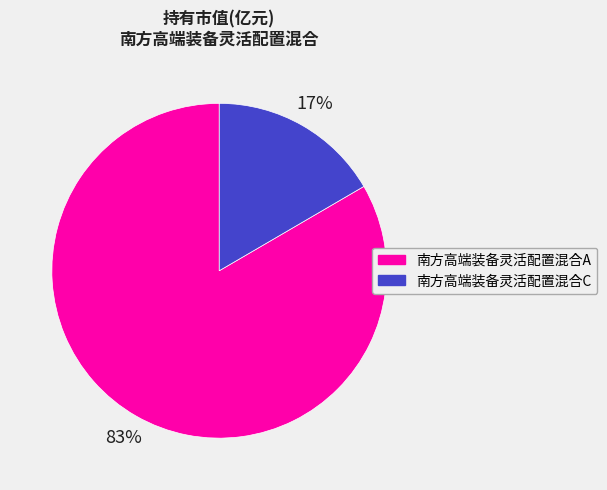

Which slice is the largest?

南方高端装备灵活配置混合A